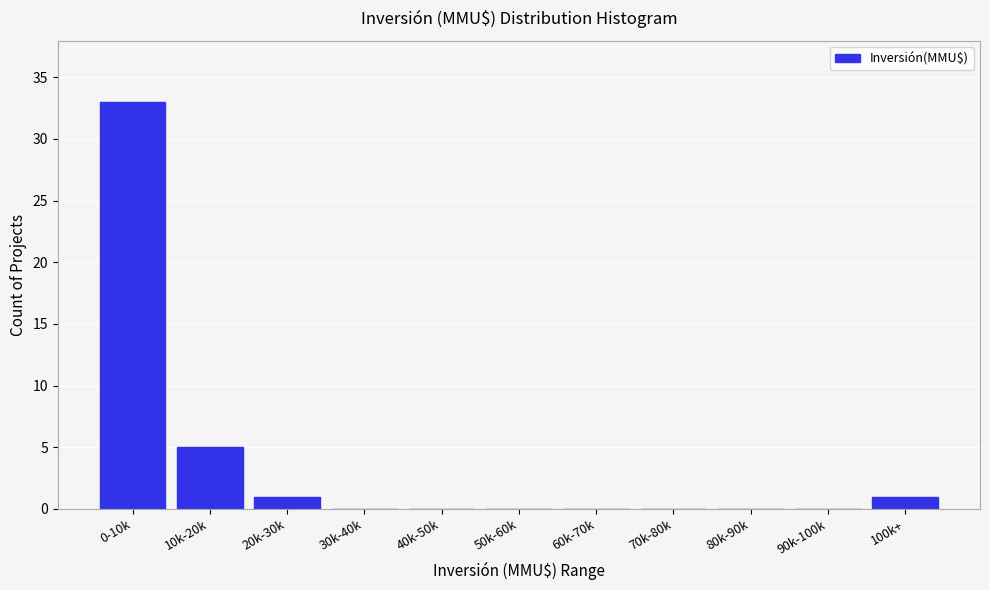

Reading left to right, transcribe all the data shown in this chart.

0-10k=33	10k-20k=5	20k-30k=1	30k-40k=0	40k-50k=0	50k-60k=0	60k-70k=0	70k-80k=0	80k-90k=0	90k-100k=0	100k+=1